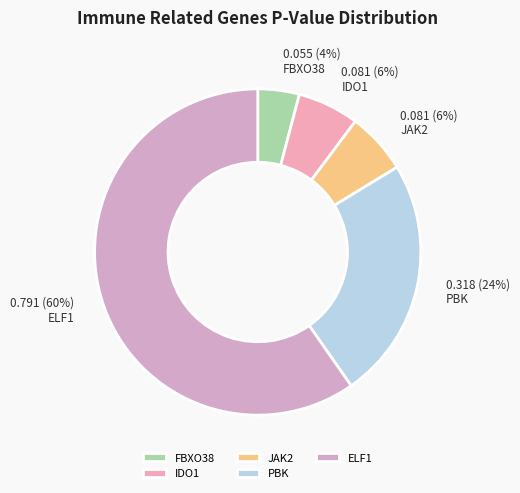

How many segments does this pie chart have?

5